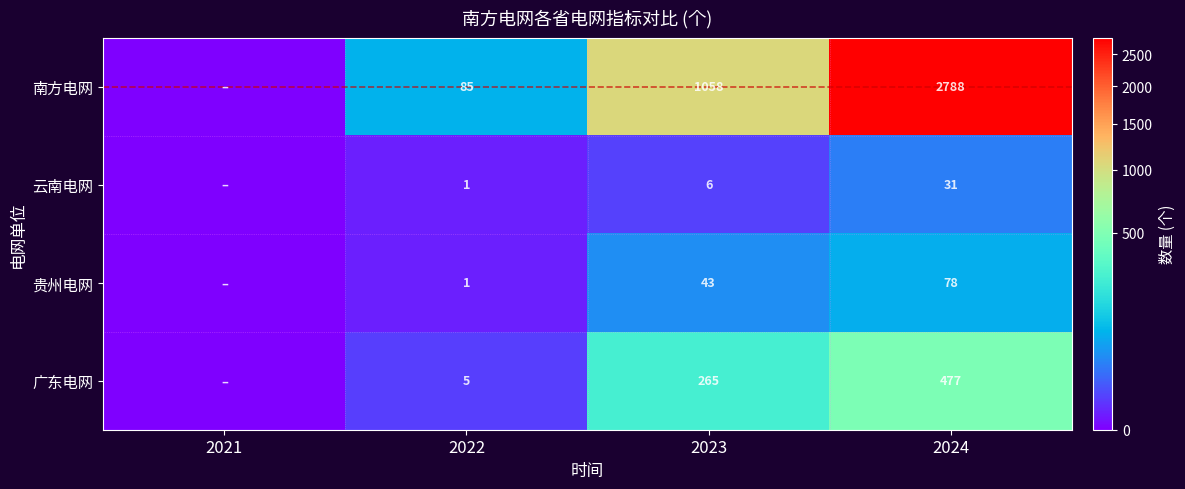

How many data points does each series have?

4